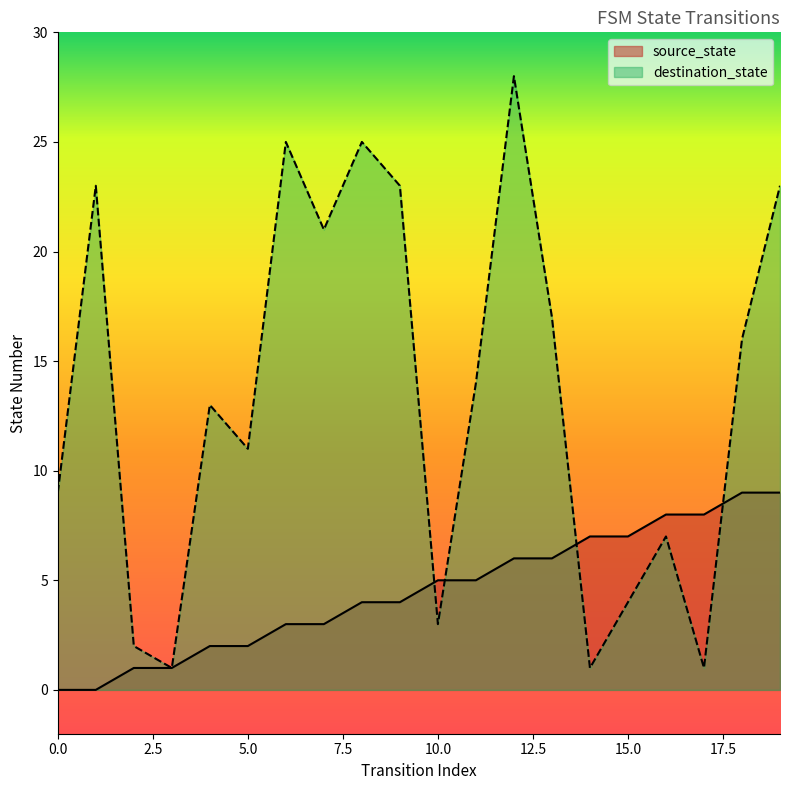

True or false: destination_state and source_state cross at least once.

True